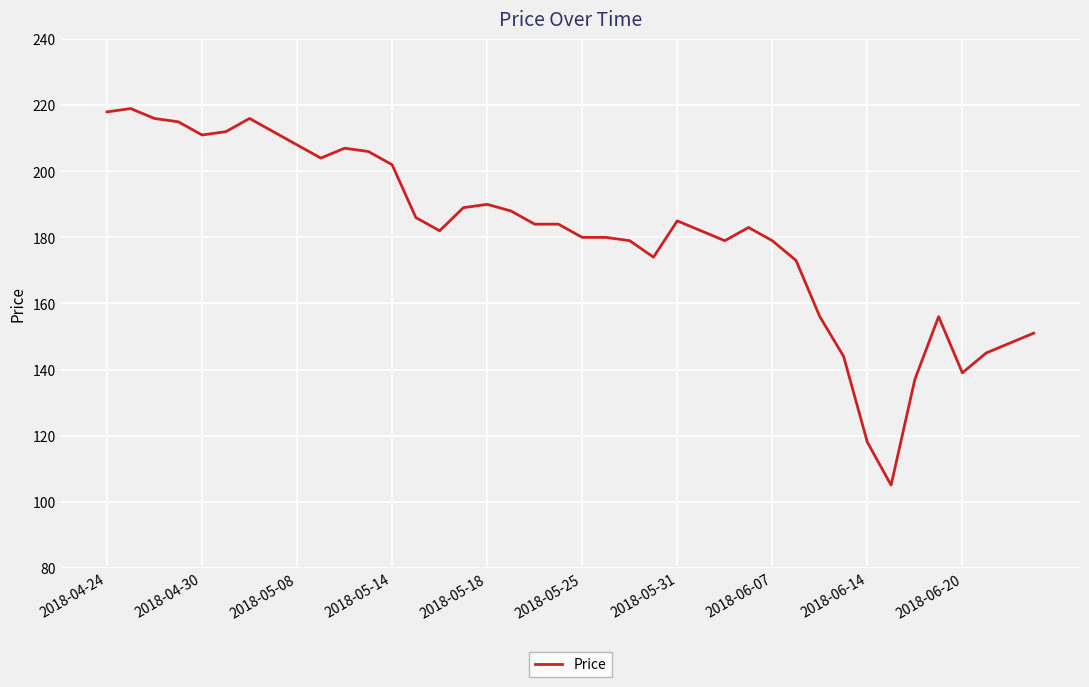

What is the greatest value displayed?

219